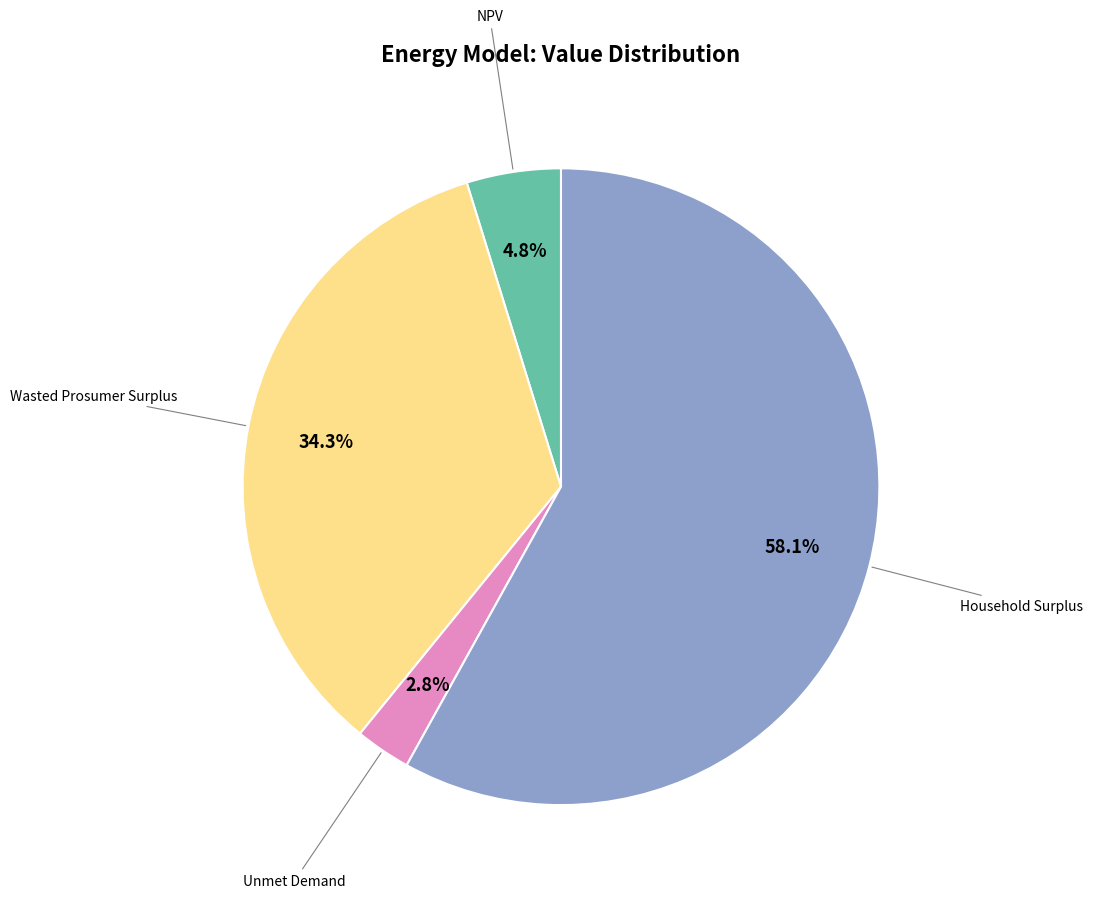

Is there a majority slice in this chart?

Yes